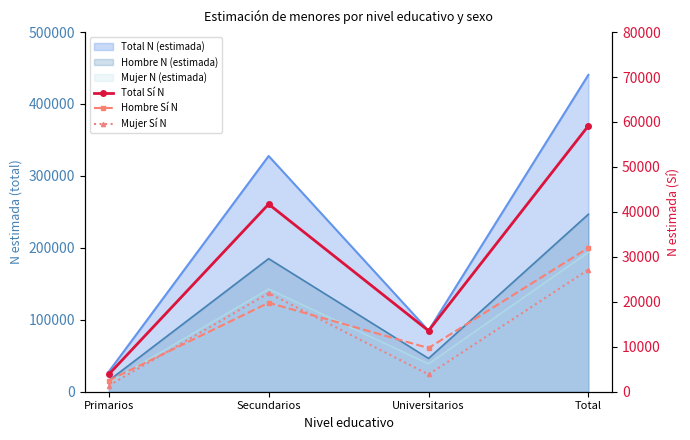

What is the average value of the Mujer Sí N series?

13576